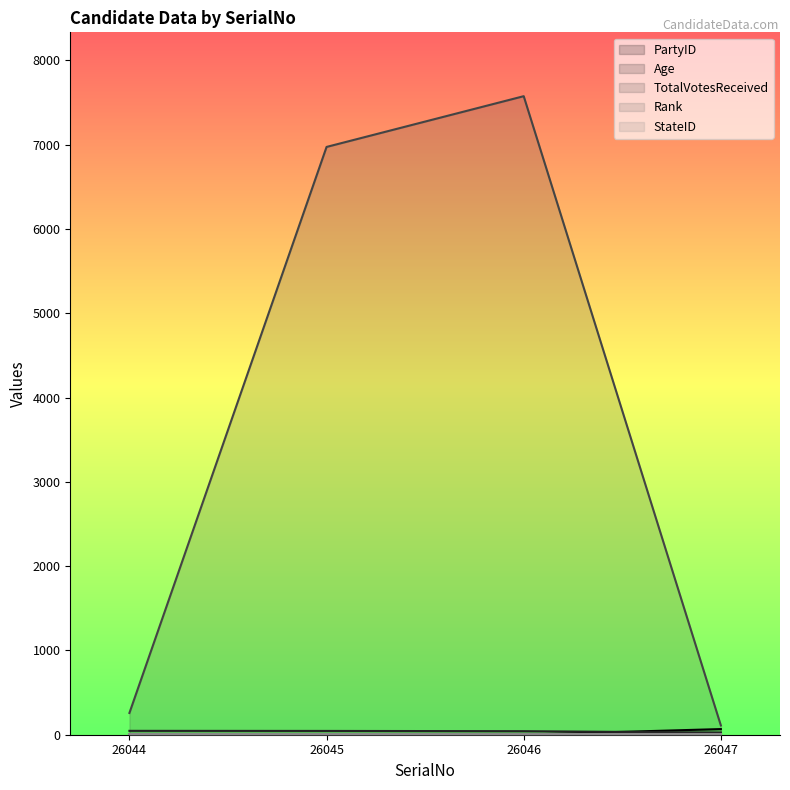

Which series has the largest total across all categories?

TotalVotesReceived